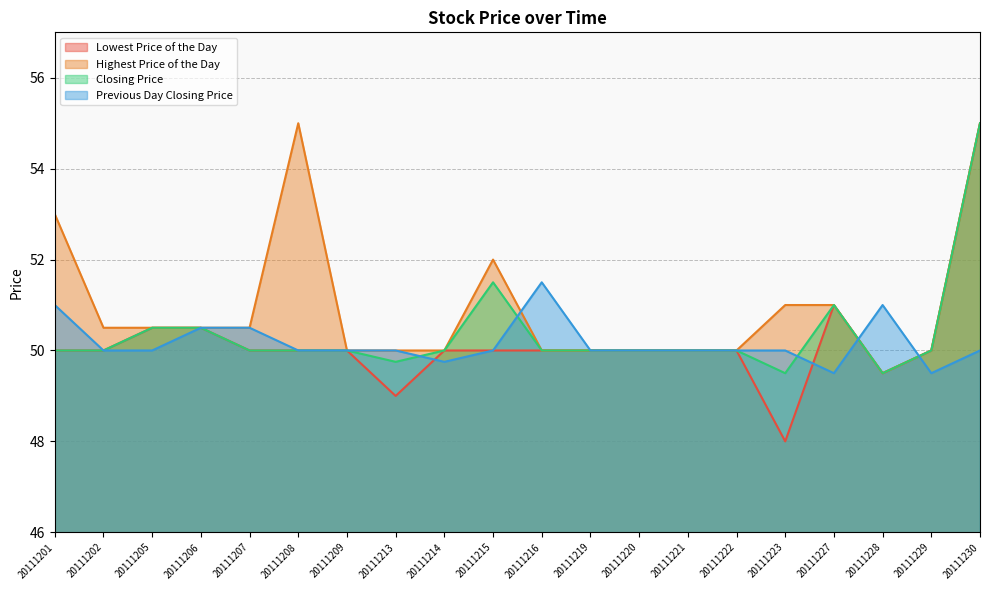

What is the spread (max minus min) of values at 20111202?

0.5